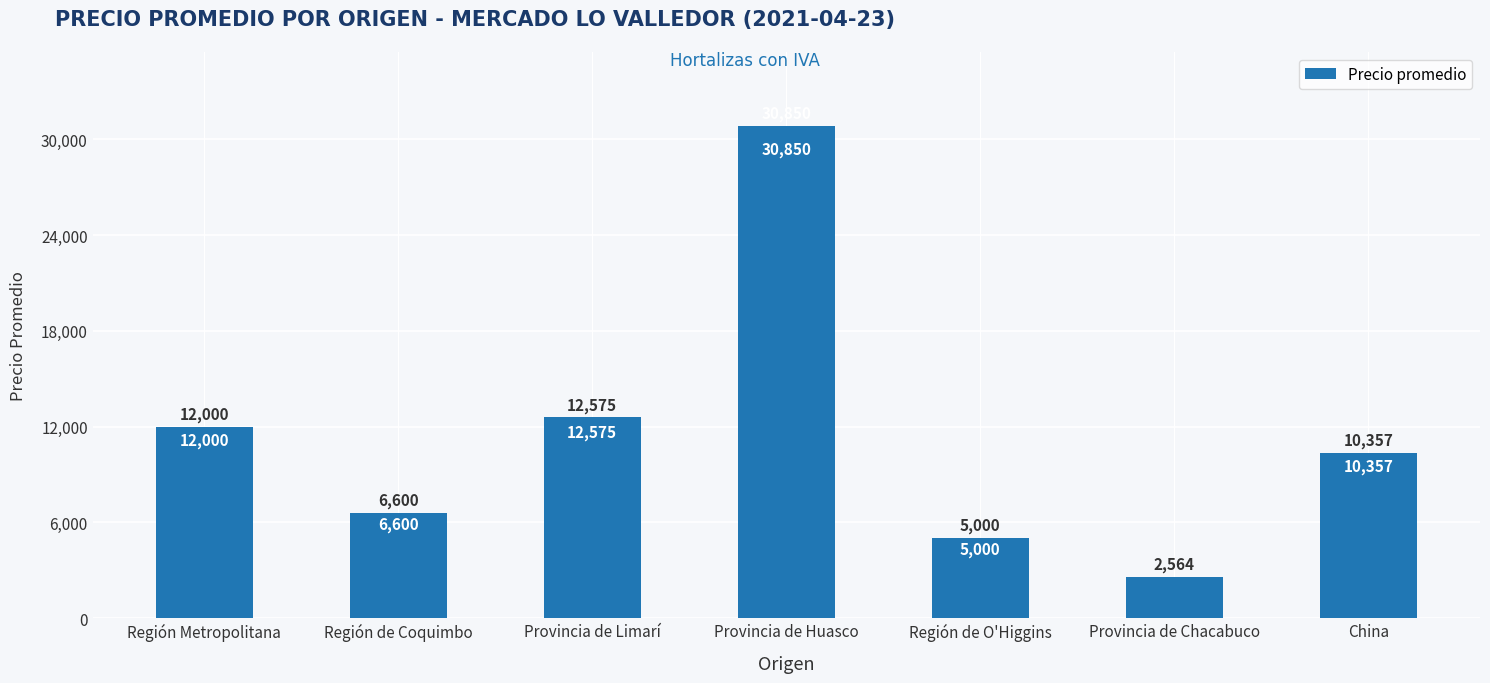

What position from the right is Provincia de Huasco?

4